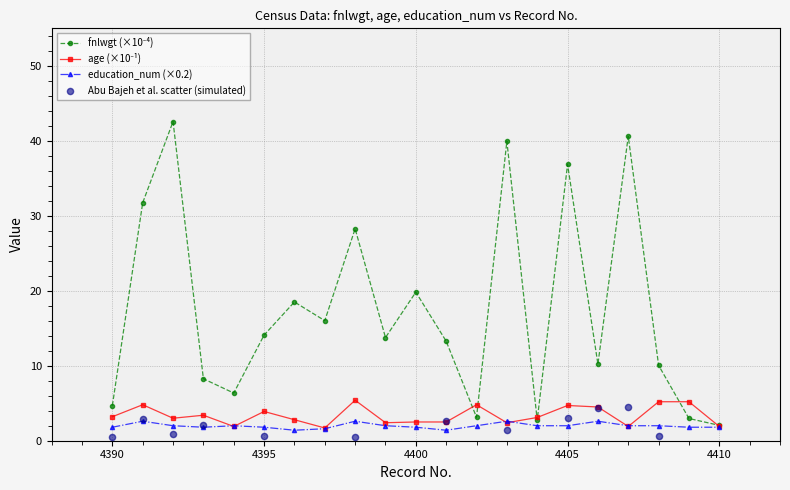

True or false: education_num (×0.2) has more than 0 points higher than both neighbors.

True